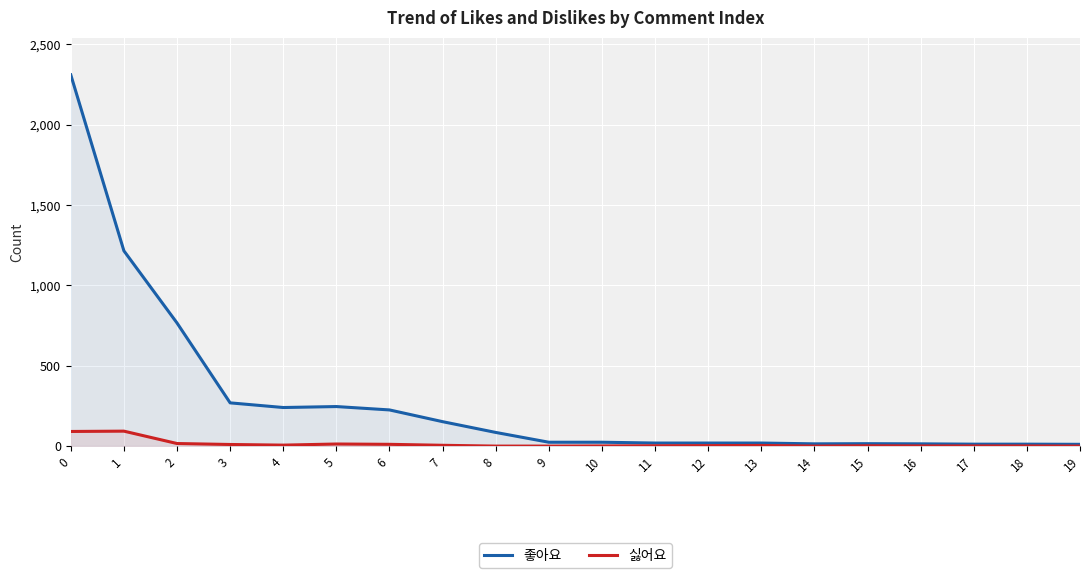

What is the maximum value for 좋아요?

2310